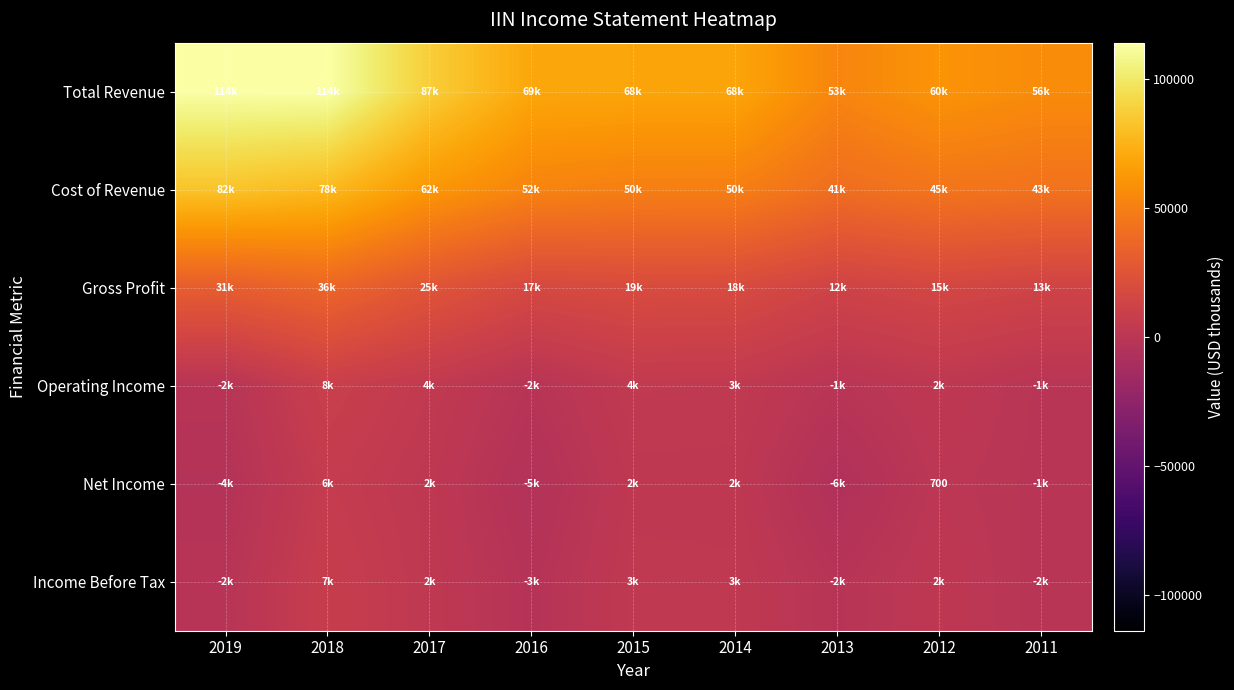

True or false: Cost of Revenue has a value of 82500 at 2019.

True